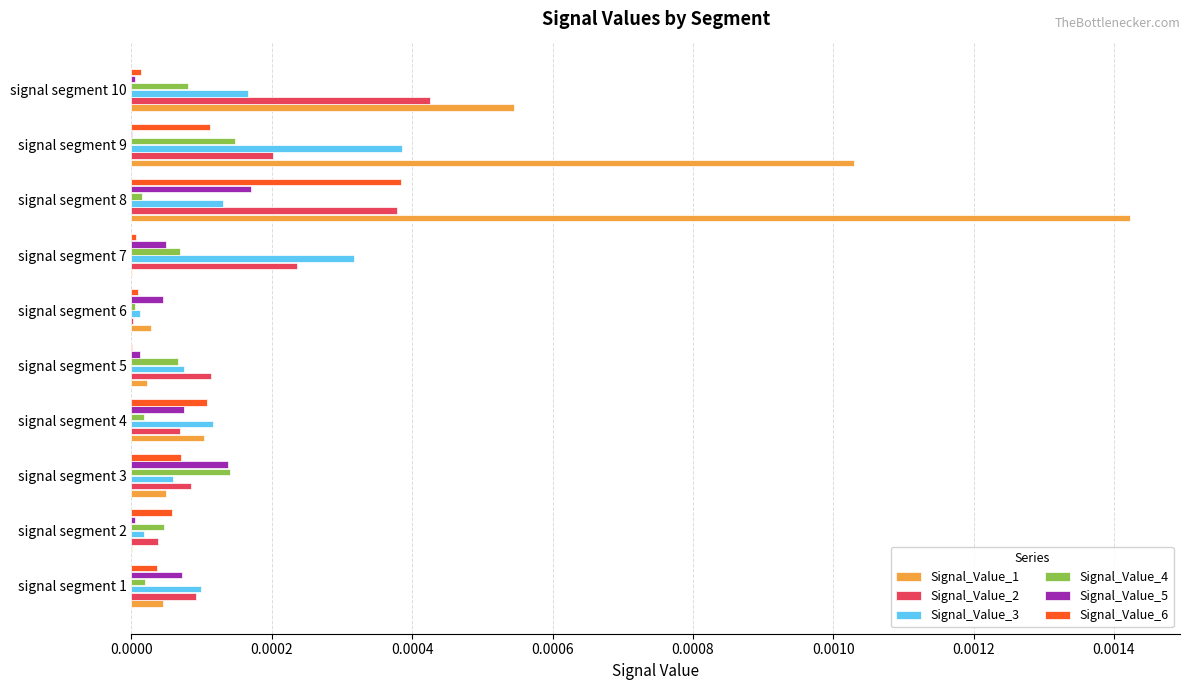

At which category does the chart reach its peak across all series?

signal segment 8